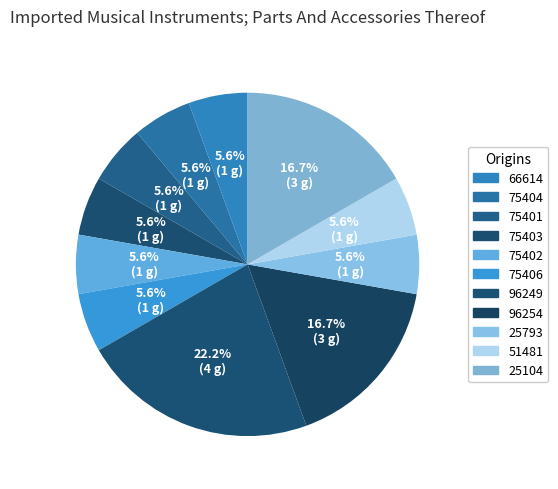

Count the number of slices in the pie.

11